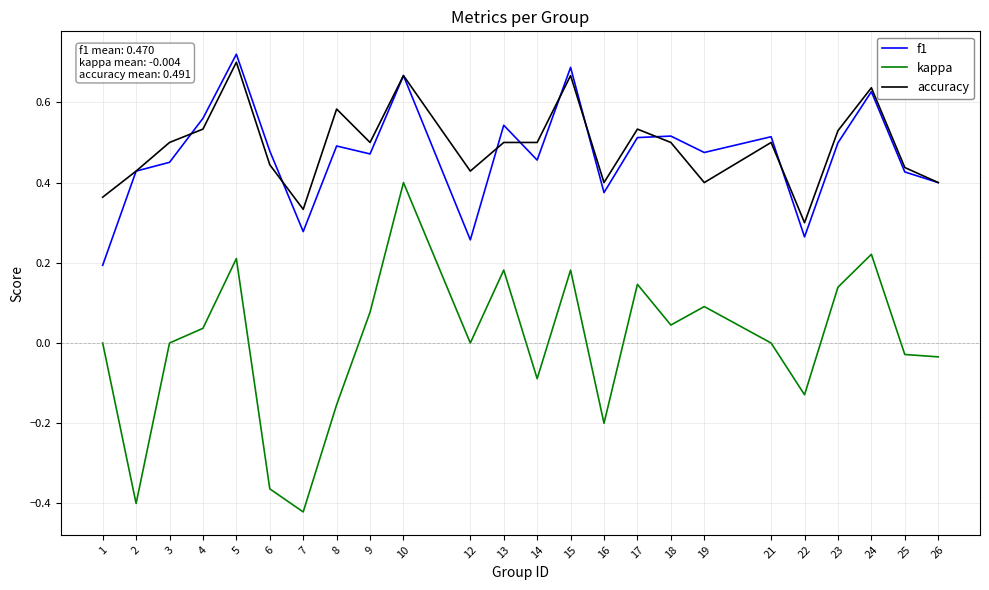

Which series has the widest spread of values?

kappa